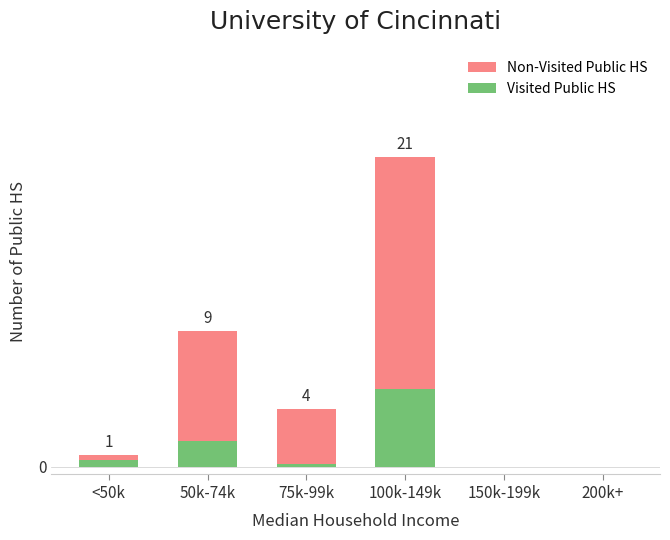

What is the label of the 5th bar from the right?

50k-74k